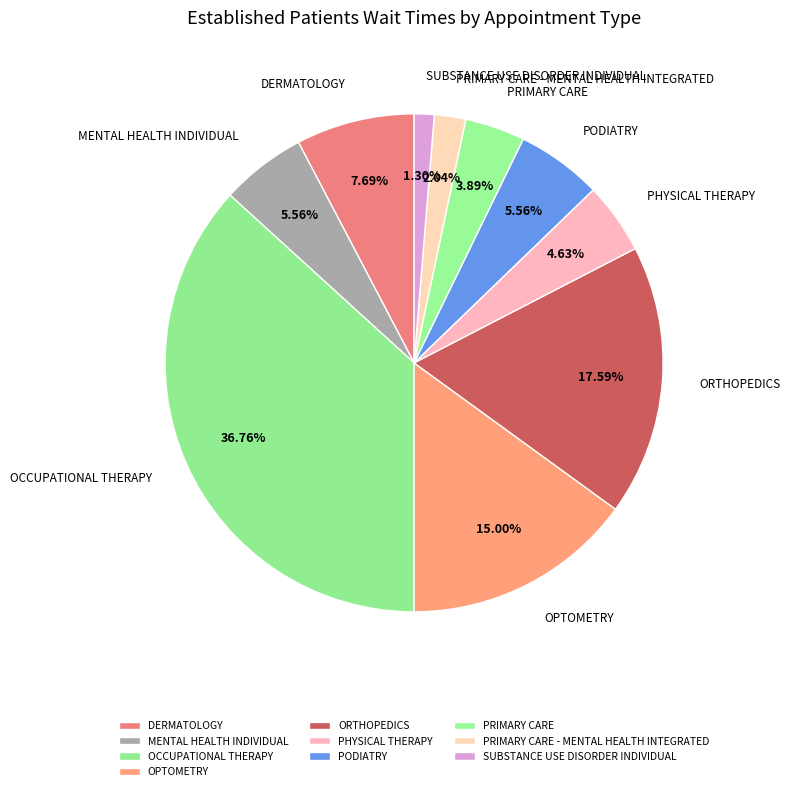

The PRIMARY CARE - MENTAL HEALTH INTEGRATED slice represents 2% of the pie. True or false?

True